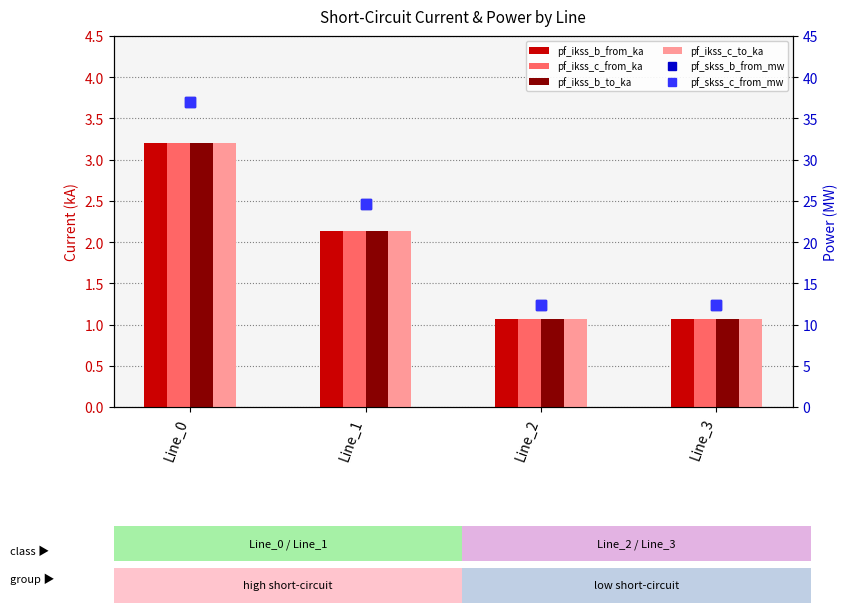

Is it true that pf_ikss_c_from_ka equals 0.6 at Line_2?

False